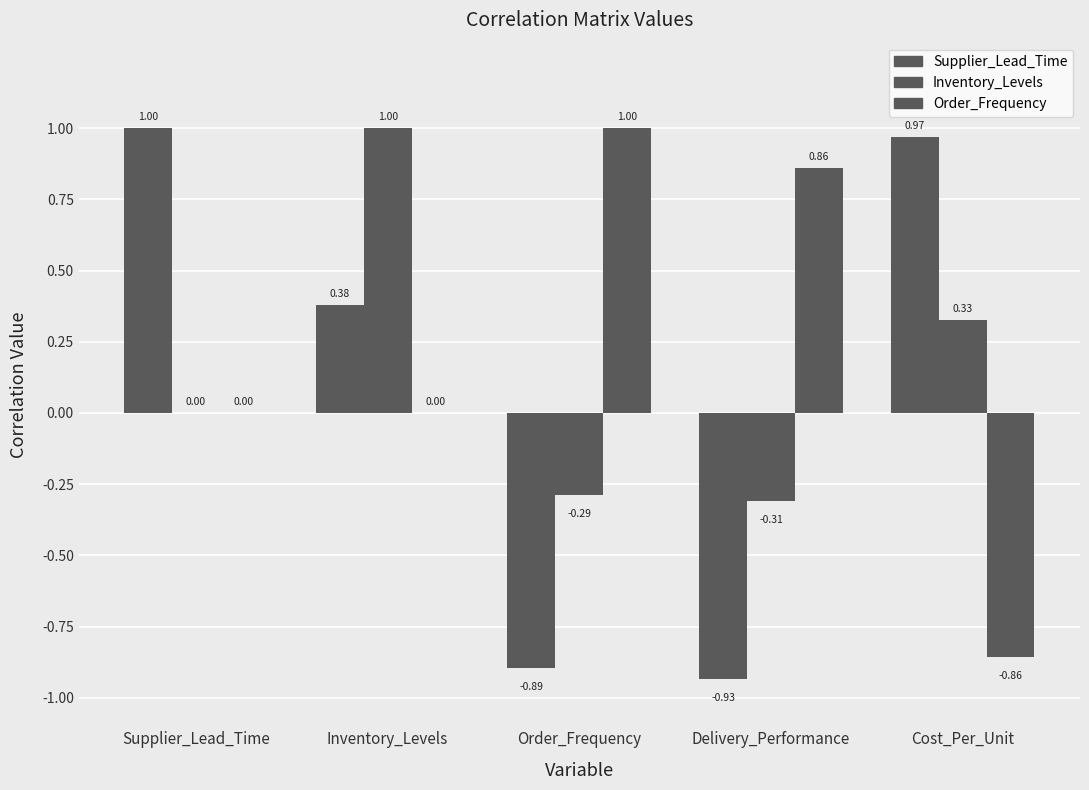

How many data points in Supplier_Lead_Time are above 0?

3